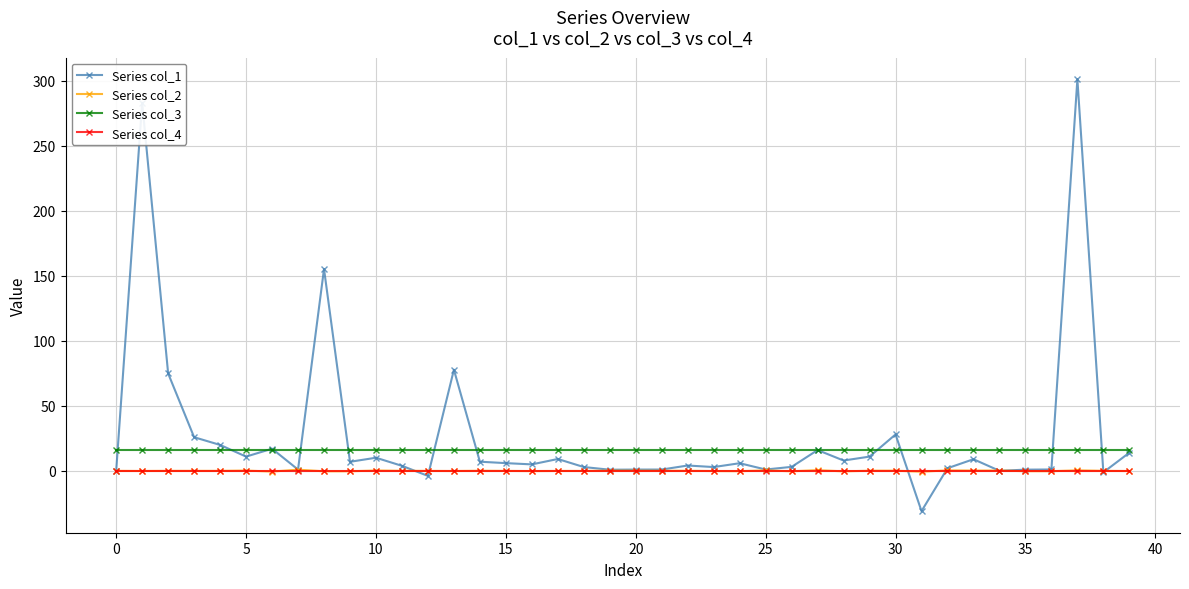

Which series has the largest range (max minus min)?

Series col_1